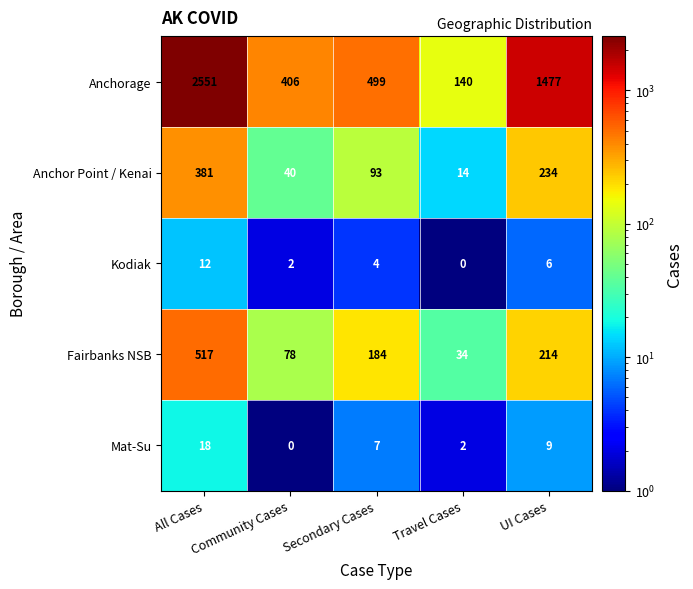

What is the difference between the Mat-Su values at All Cases and UI Cases?

9